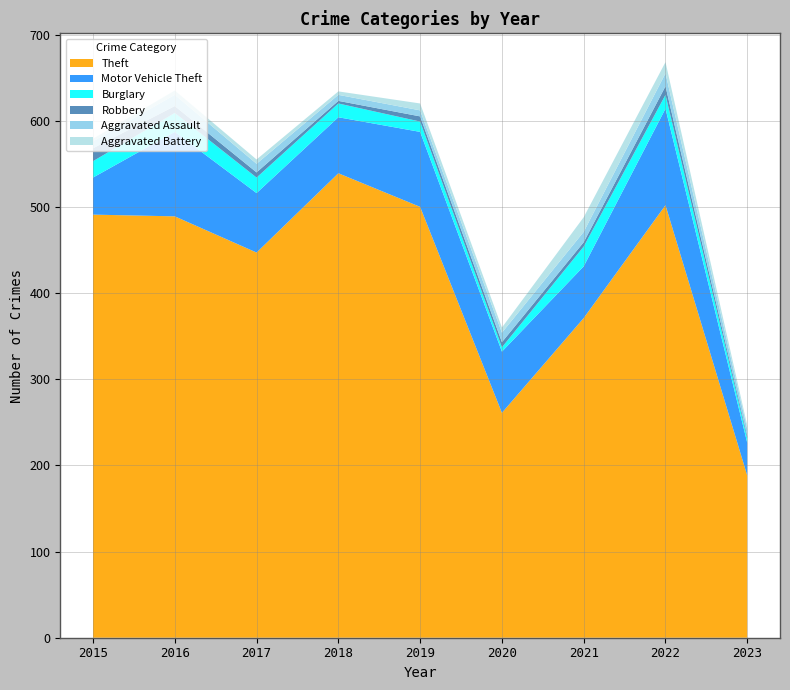

Reading left to right, transcribe all the data shown in this chart.

Theft: 2015=491	2016=489	2017=447	2018=539	2019=500	2020=261	2021=371	2022=502	2023=188
Motor Vehicle Theft: 2015=43	2016=98	2017=69	2018=65	2019=87	2020=71	2021=60	2022=112	2023=38
Burglary: 2015=19	2016=22	2017=18	2018=16	2019=12	2020=5	2021=23	2022=16	2023=5
Robbery: 2015=15	2016=8	2017=6	2018=3	2019=6	2020=6	2021=5	2022=10	2023=3
Aggravated Assault: 2015=8	2016=13	2017=10	2018=7	2019=7	2020=11	2021=12	2022=15	2023=8
Aggravated Battery: 2015=3	2016=5	2017=5	2018=4	2019=8	2020=6	2021=17	2022=13	2023=4